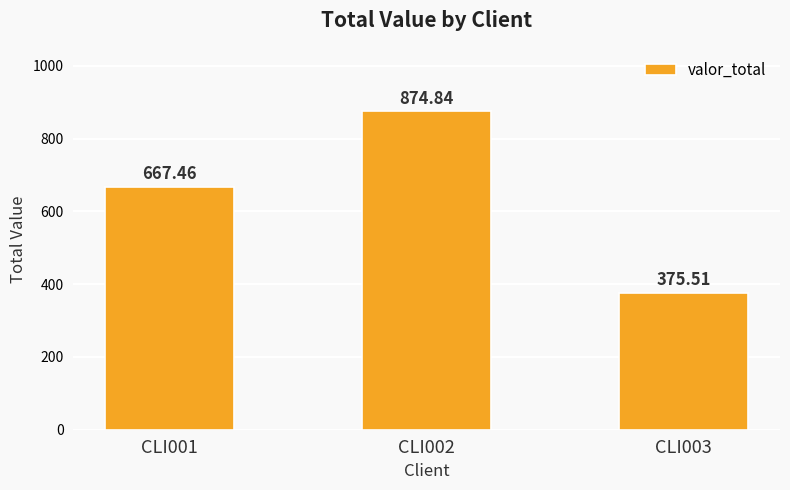

List the labels in order of value, largest first.

CLI002, CLI001, CLI003